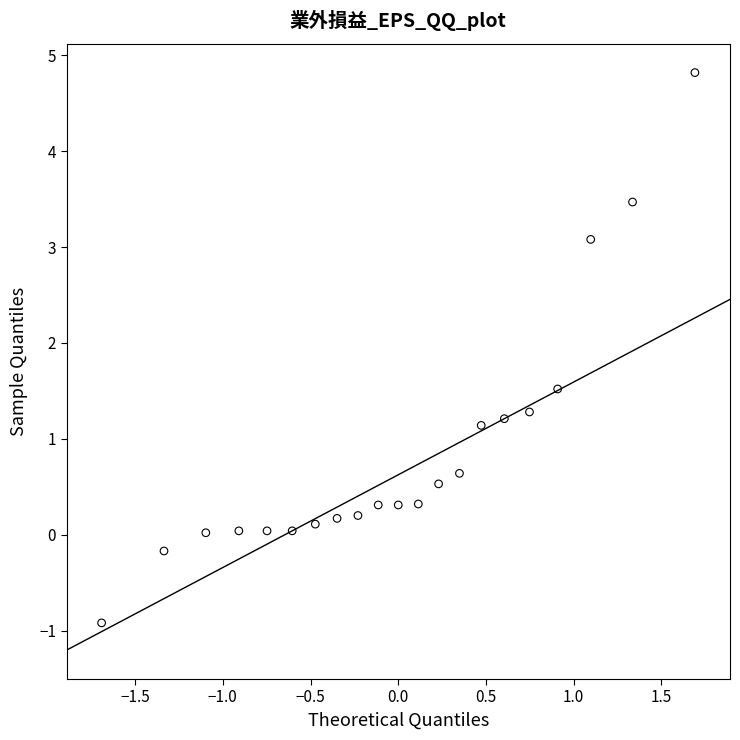

What is the range of X values (max minus min)?

3.4